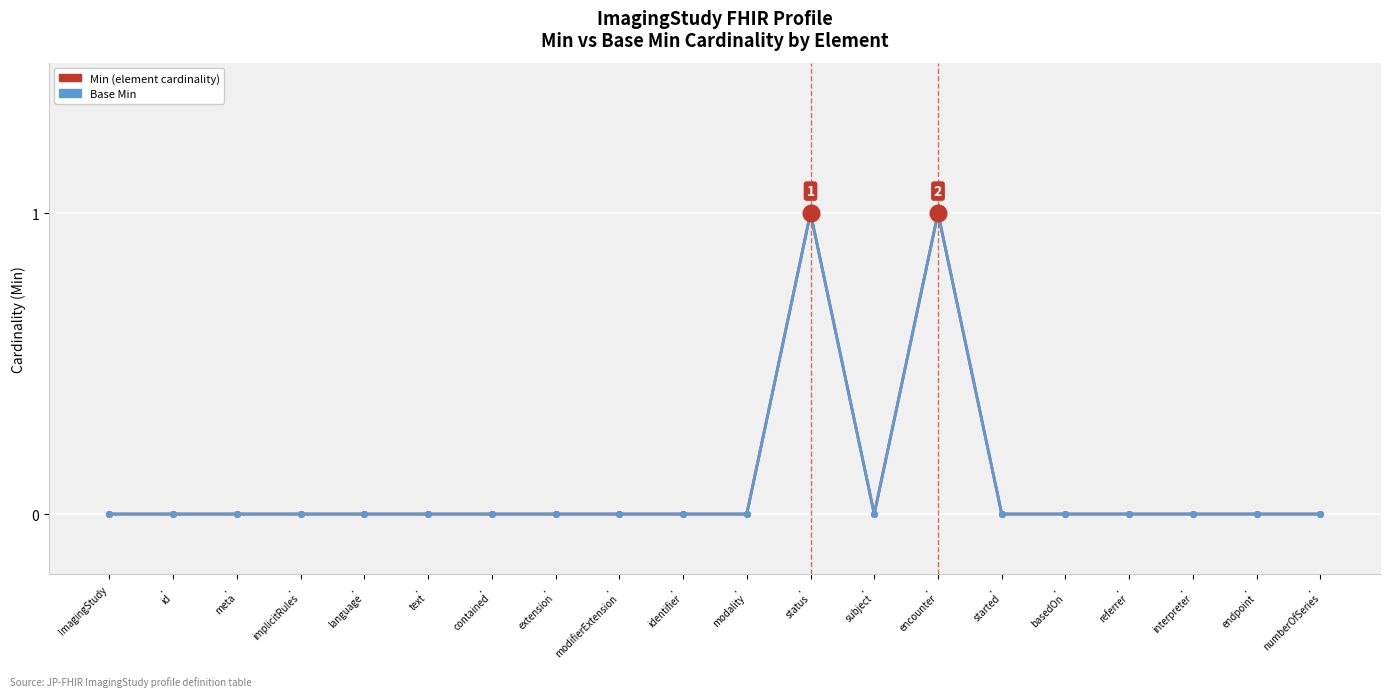

Is this an area chart (filled region under the line)?

No